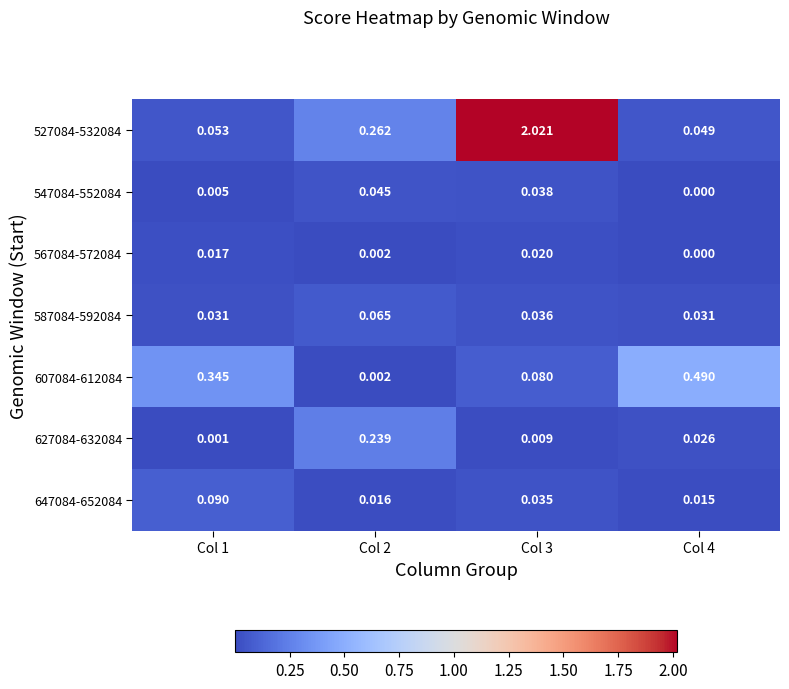

Which series has the largest total across all categories?

527084-532084